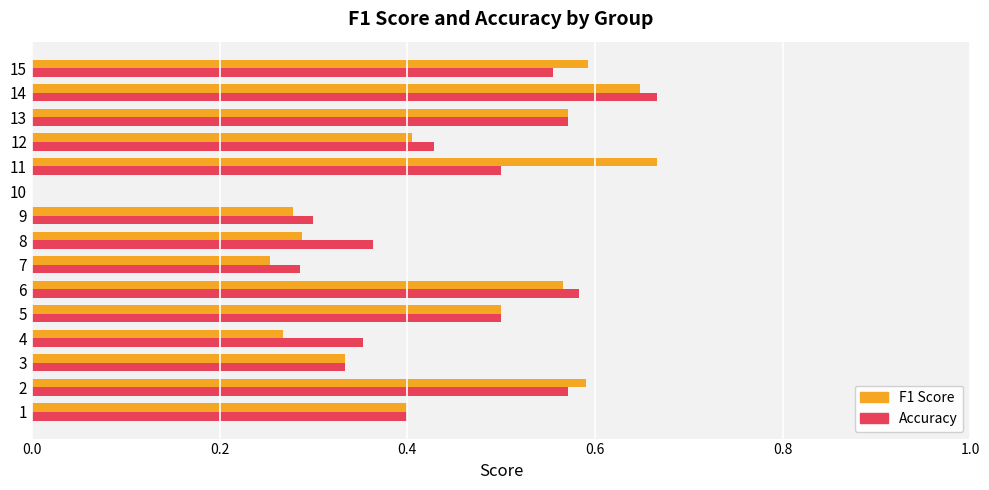

At which category is the sum across all series the highest?

14